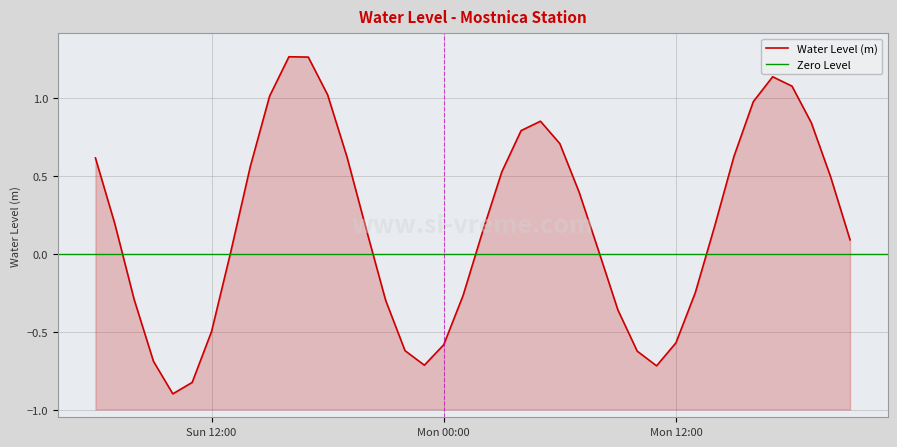

Count the number of values greater than 0.

25